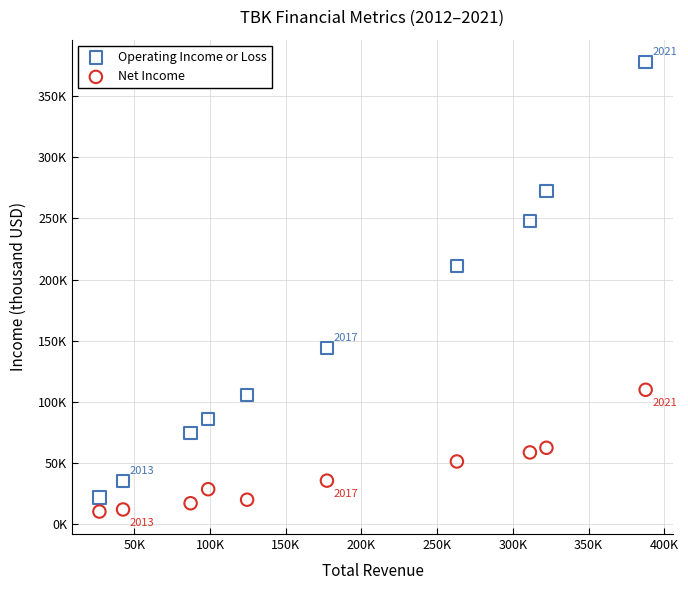

What are all the series names shown in the legend?

Operating Income or Loss, Net Income